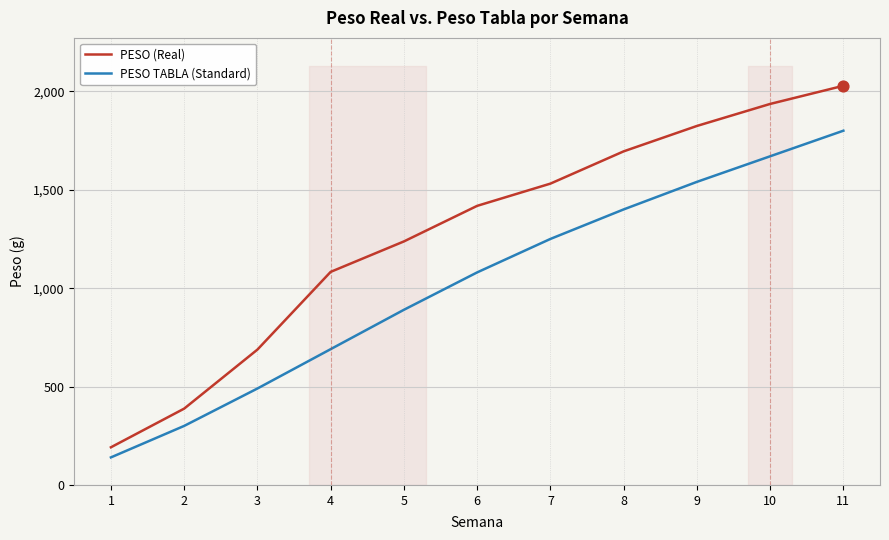

Which series has the largest total across all categories?

PESO (Real)